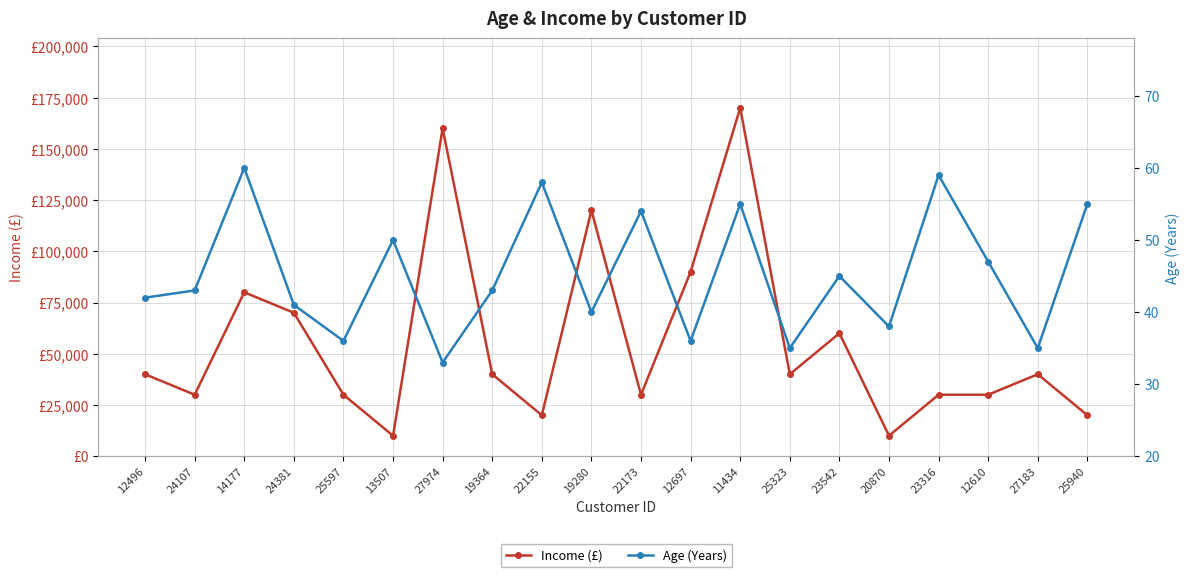

Is the value of Income (£) at 22173 greater than the value of Age (Years) at 19280?

Yes